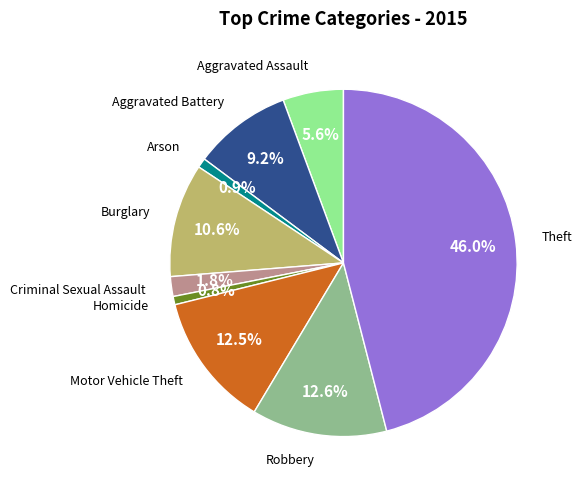

Is there any slice that represents more than half of the pie?

No